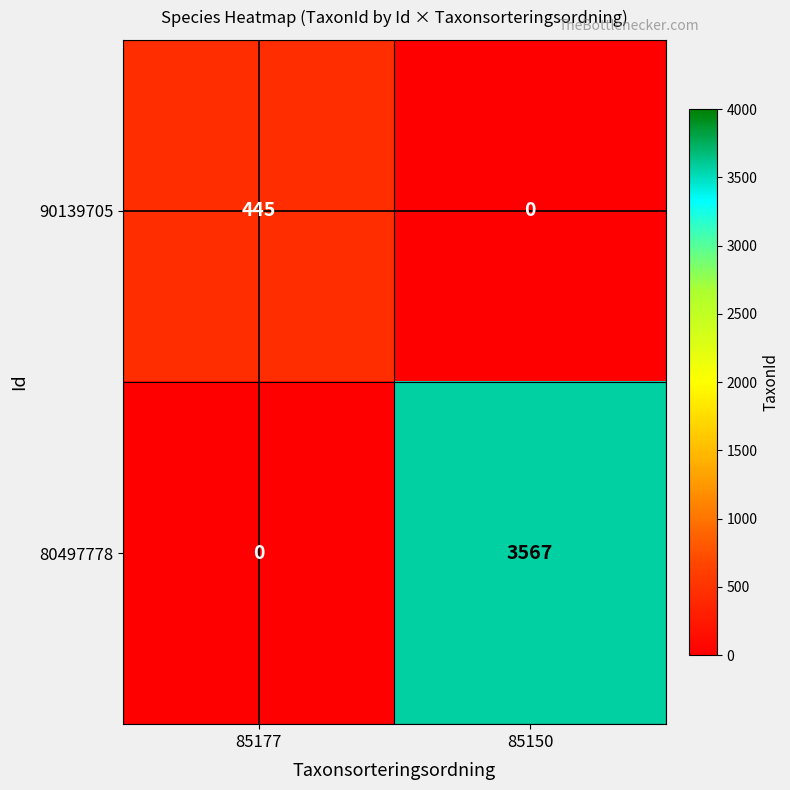

Count the number of data series in this chart.

2